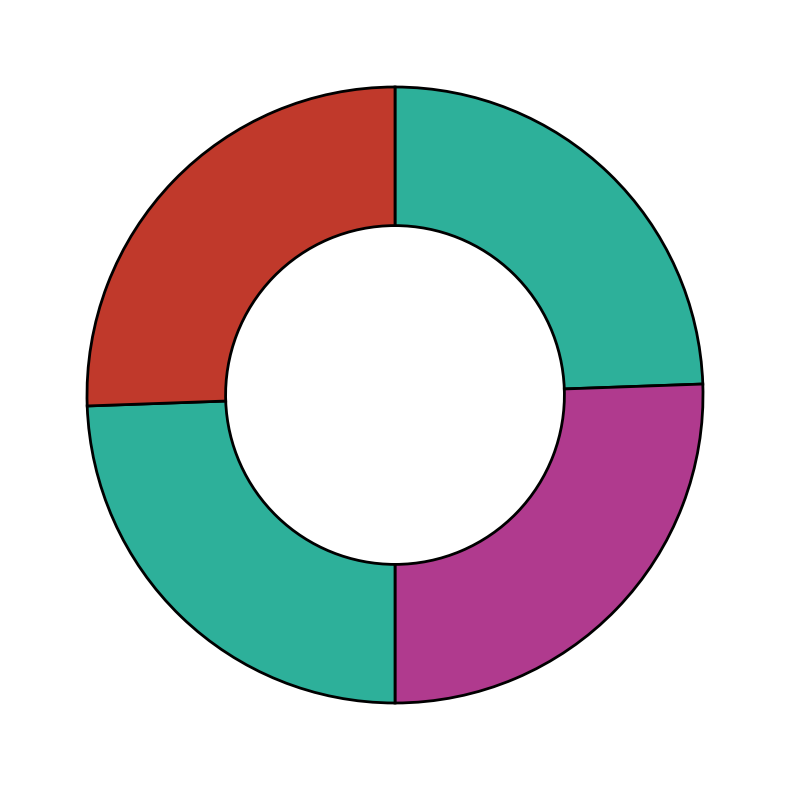

How many segments does this pie chart have?

4